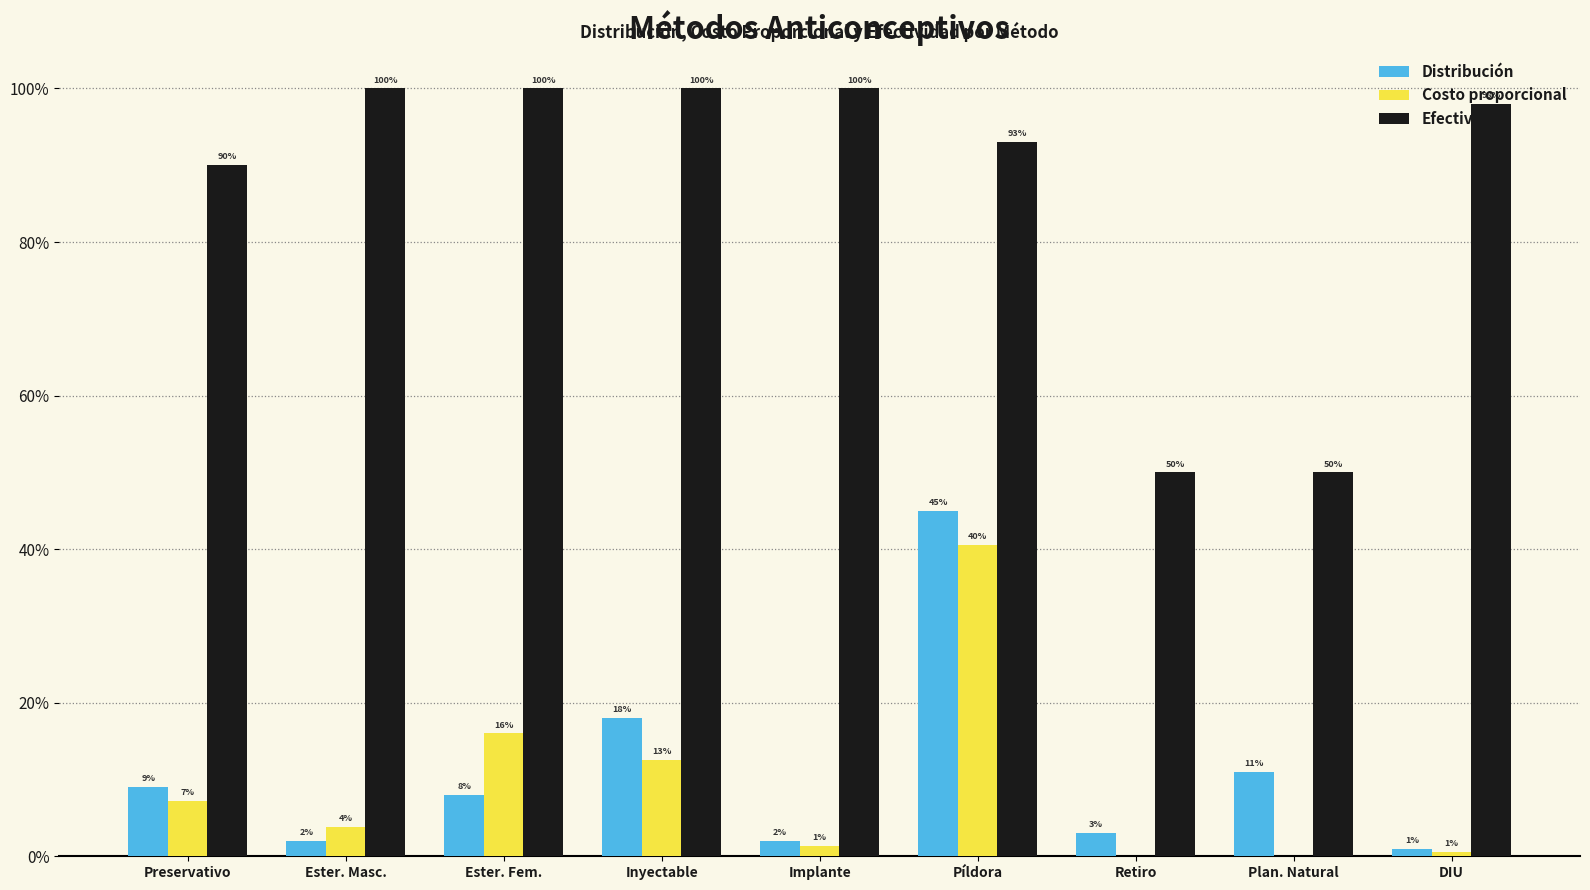

What are all the series names shown in the legend?

Distribución, Costo proporcional, Efectividad